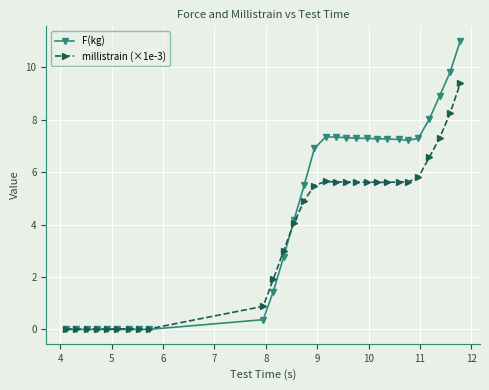

What is the maximum value for F(kg)?

11.0